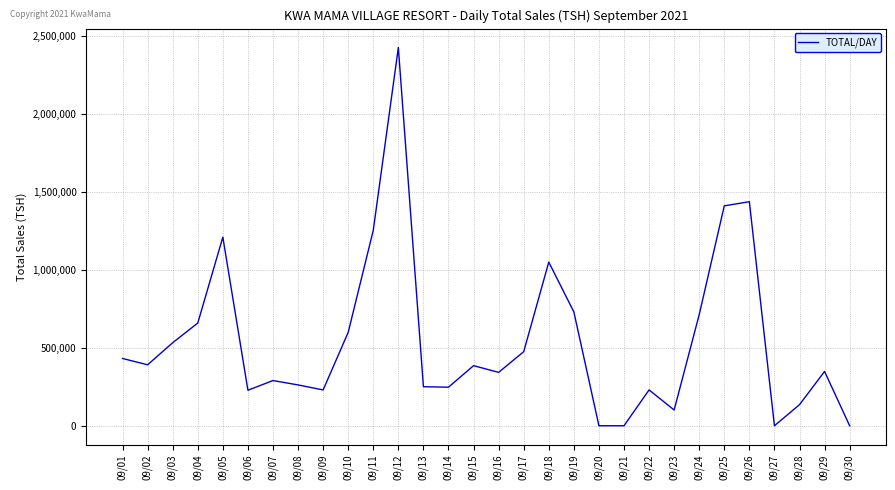

How many lines are shown in the chart?

1